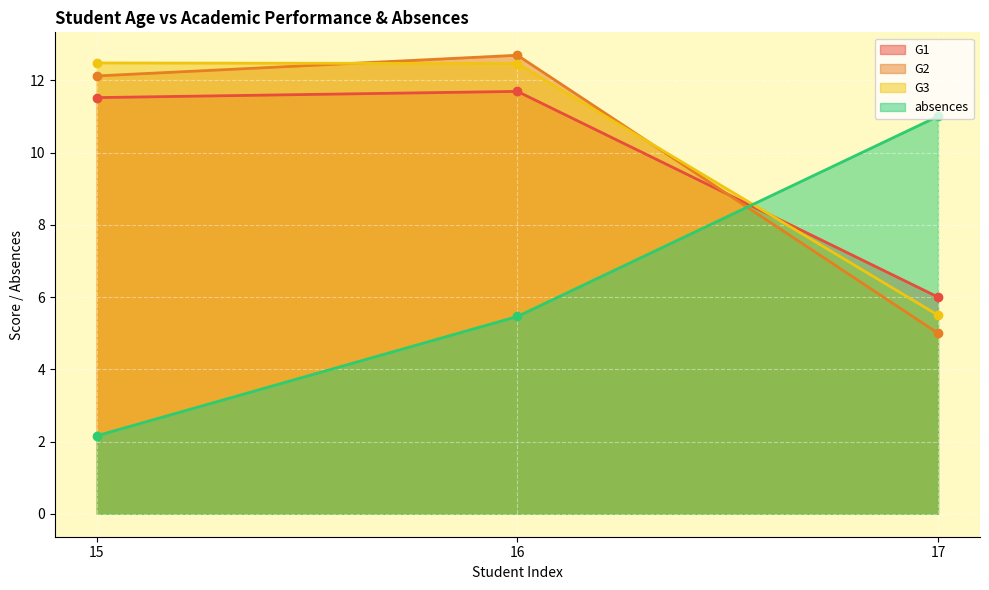

The value of G2 at 15 is 12.1. True or false?

True